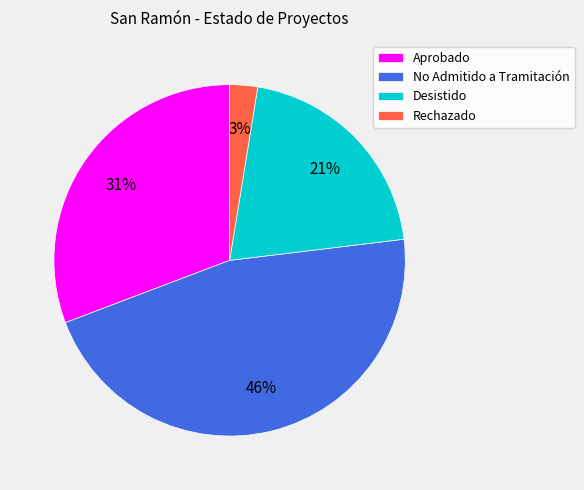

Approximately how many times larger is the value at Aprobado compared to No Admitido a Tramitación?

0.7